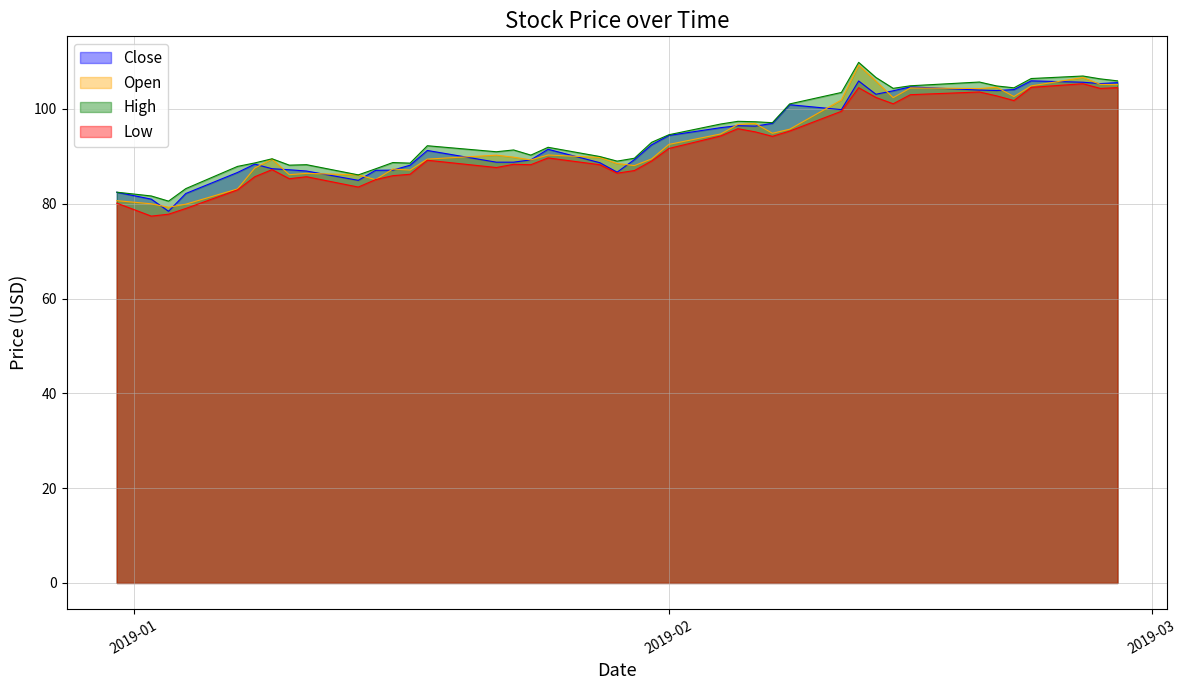

What is the smallest value displayed?

77.4